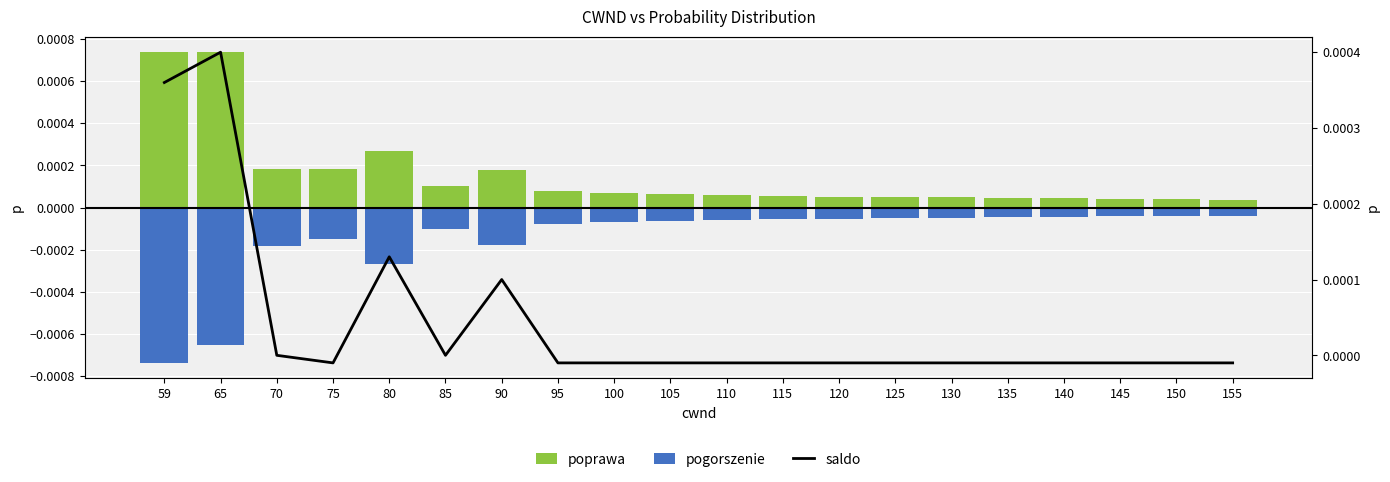

True or false: poprawa has a value of 0.0 at 75.

True